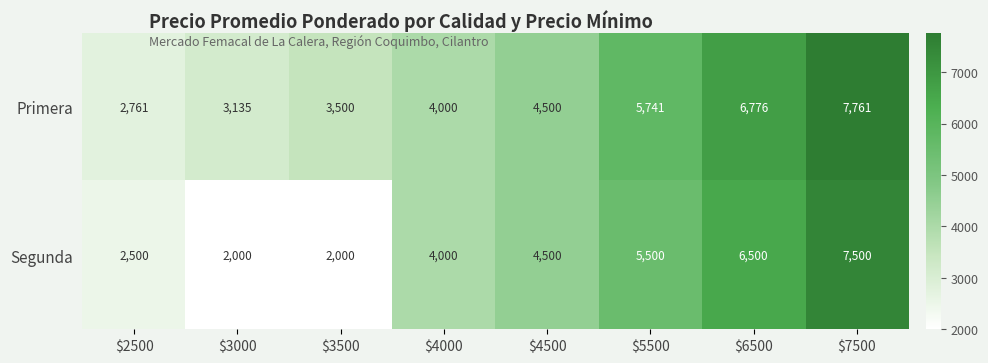

Rank the series by their average value, from highest to lowest.

Primera, Segunda